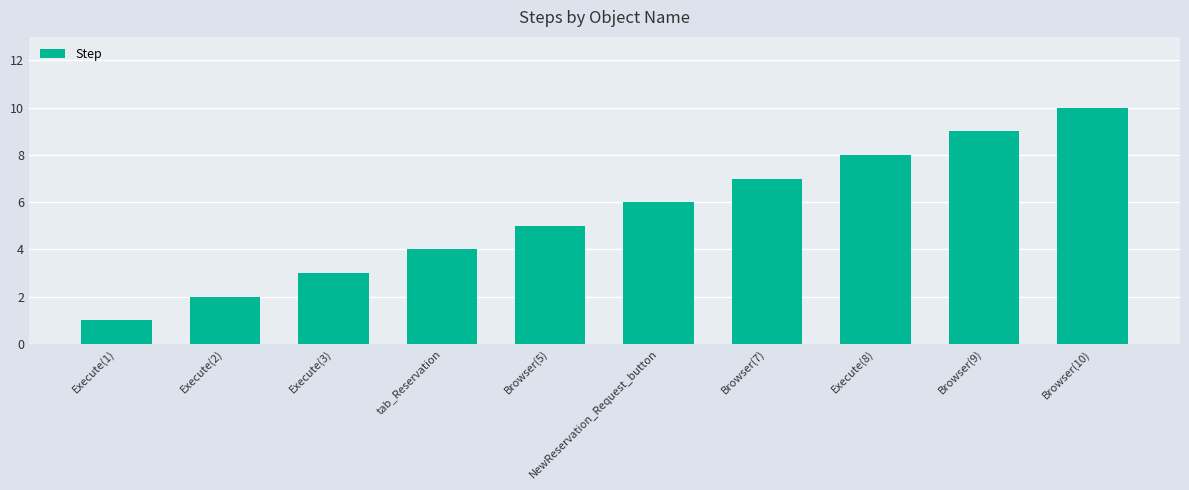

Does the chart contain any negative values?

No